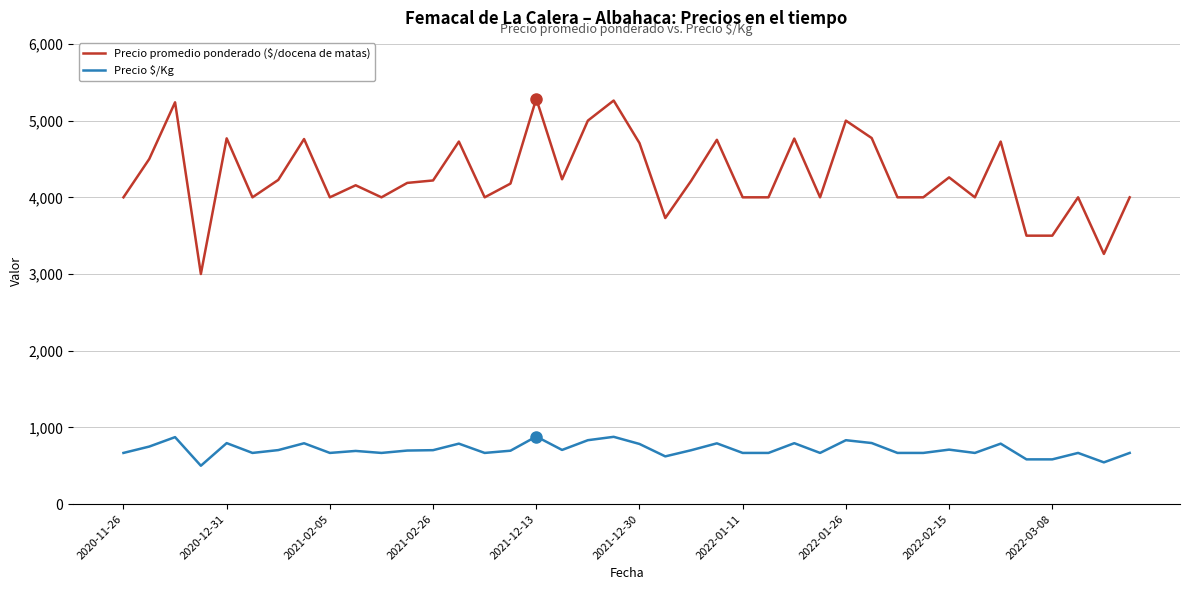

Is this an area chart (filled region under the line)?

No